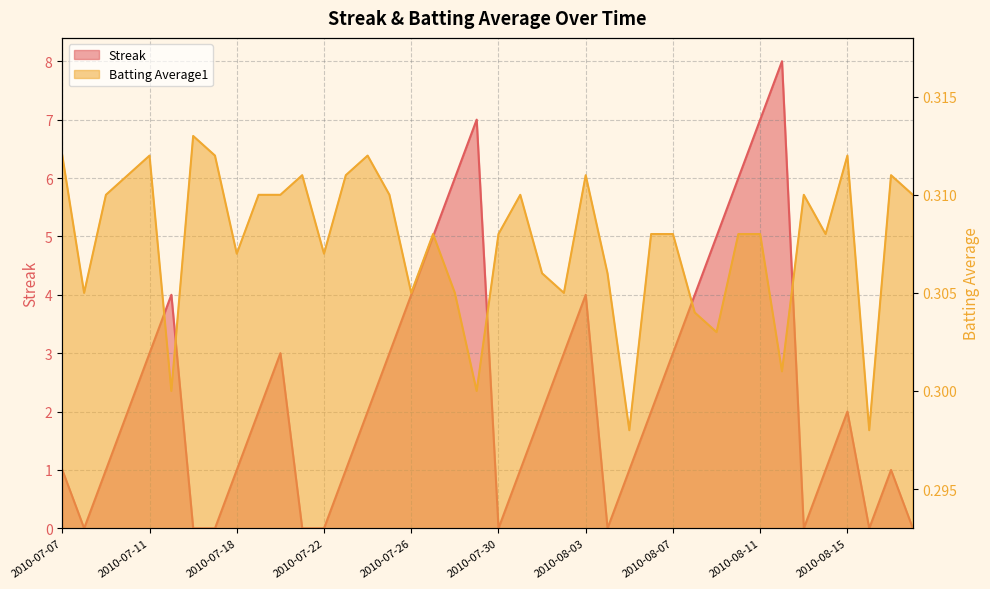

Rank the series by their average value, from highest to lowest.

Streak, Batting Average1